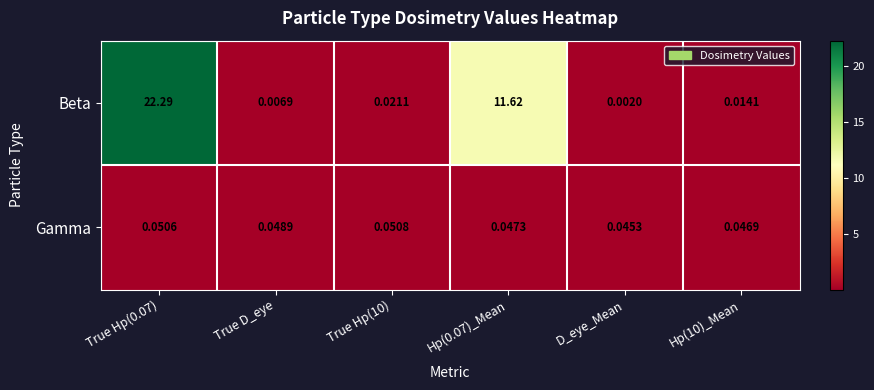

Between True Hp(0.07) and Hp(0.07)_Mean, which series saw the biggest shift?

Beta